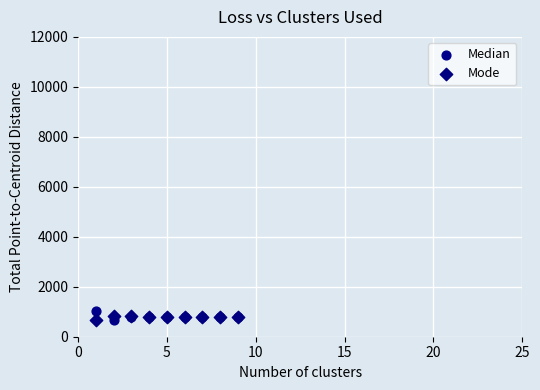

What is the X range (max minus min) for the scatter plot?

8